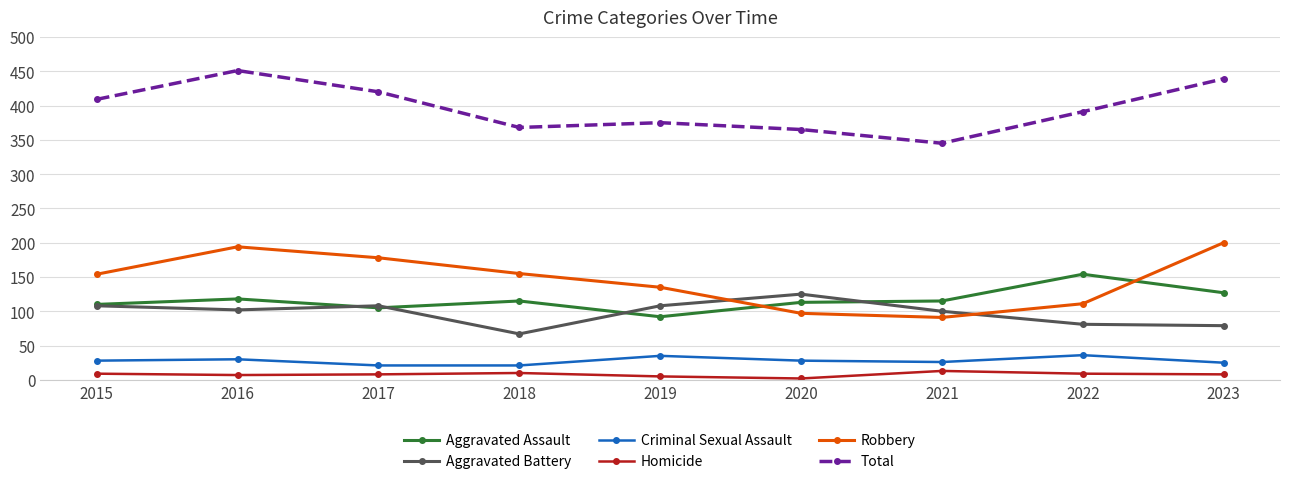

True or false: Robbery has a value of 155 at 2018.

True